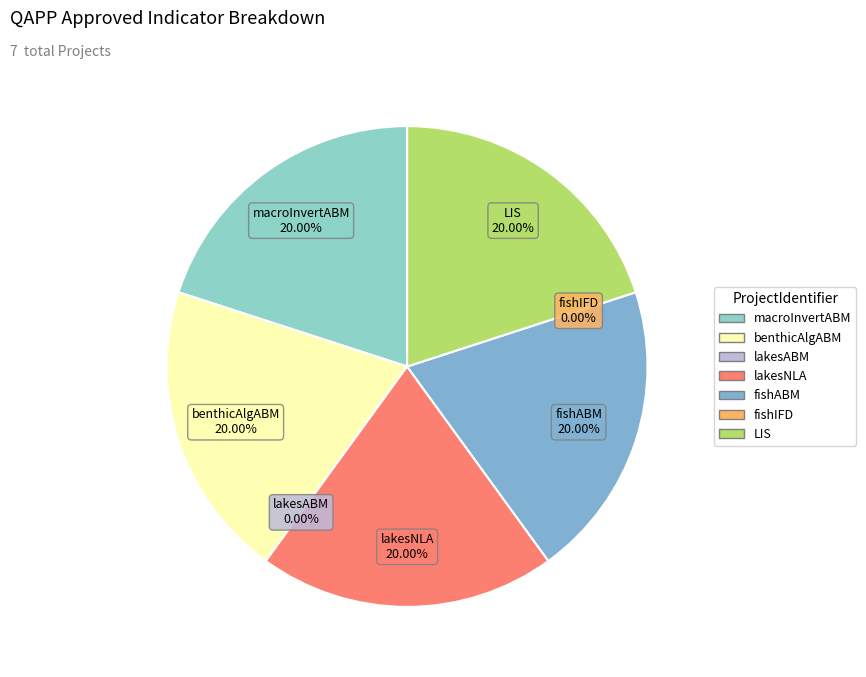

Rank the categories by value from highest to lowest.

macroInvertABM, benthicAlgABM, lakesNLA, fishABM, LIS, lakesABM, fishIFD